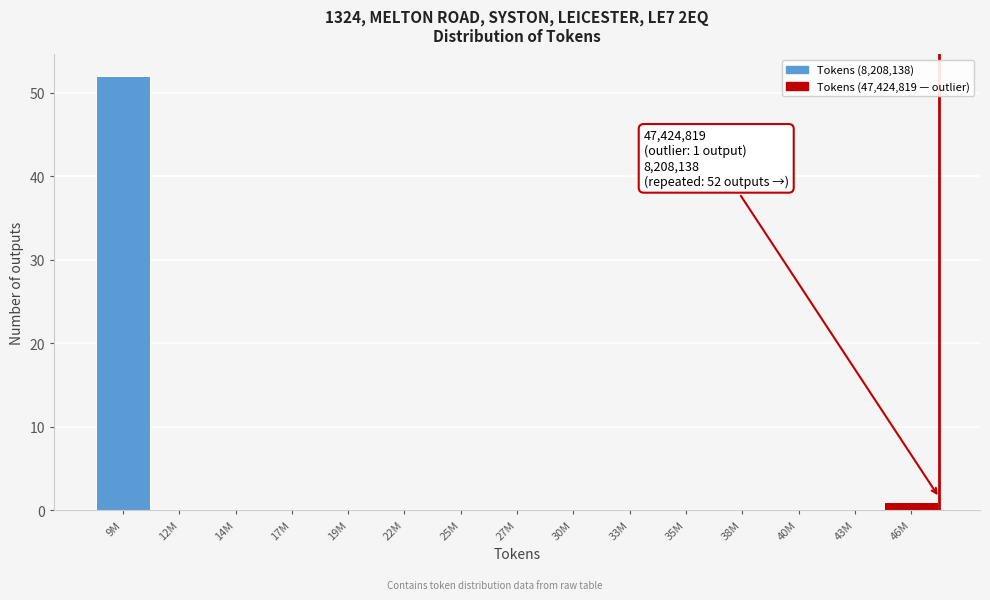

Reading left to right, transcribe all the data shown in this chart.

9M=52	12M=0	14M=0	17M=0	19M=0	22M=0	25M=0	27M=0	30M=0	33M=0	35M=0	38M=0	40M=0	43M=0	46M=1